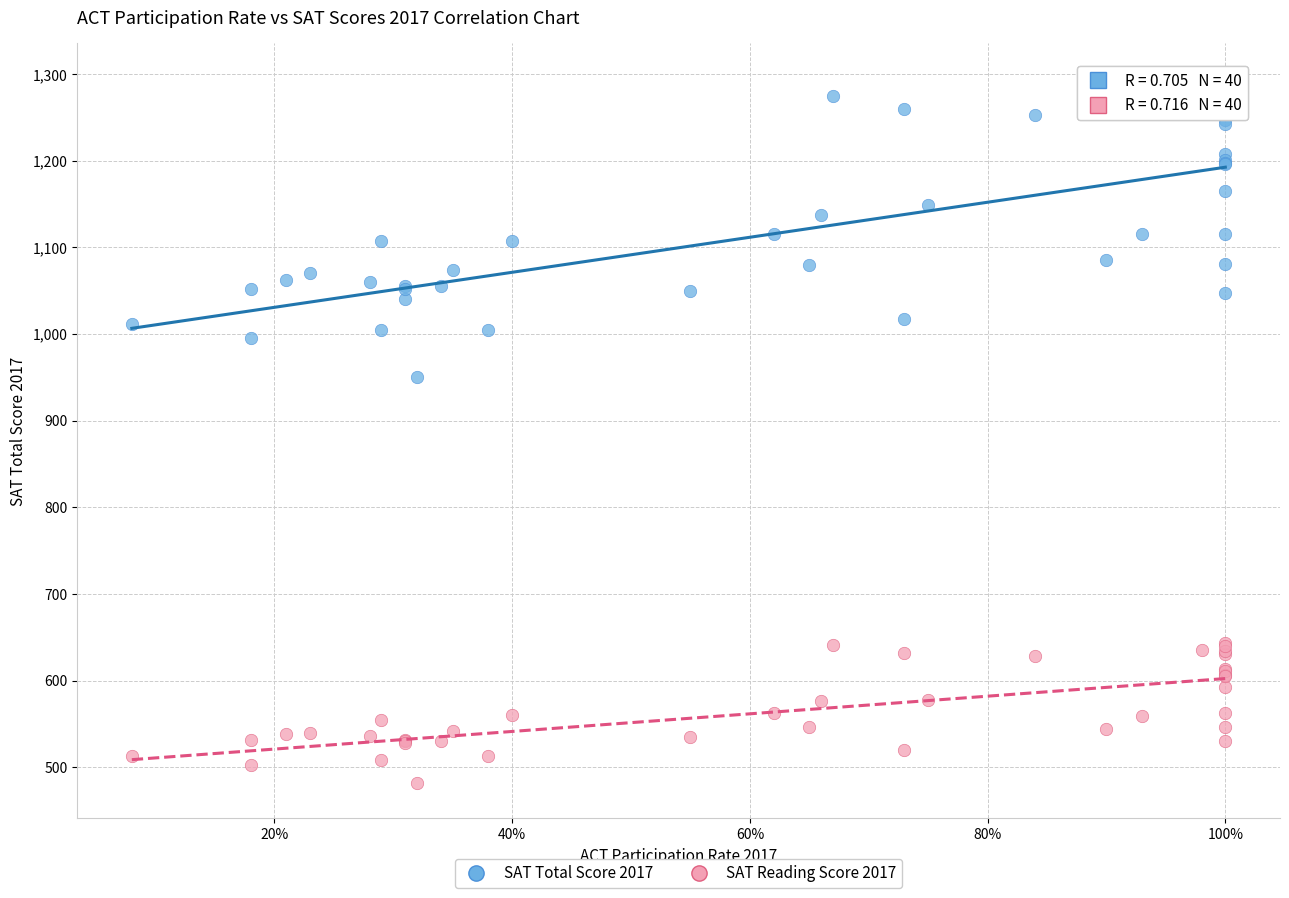

Which series has the largest Y range (max minus min)?

SAT Total Score 2017